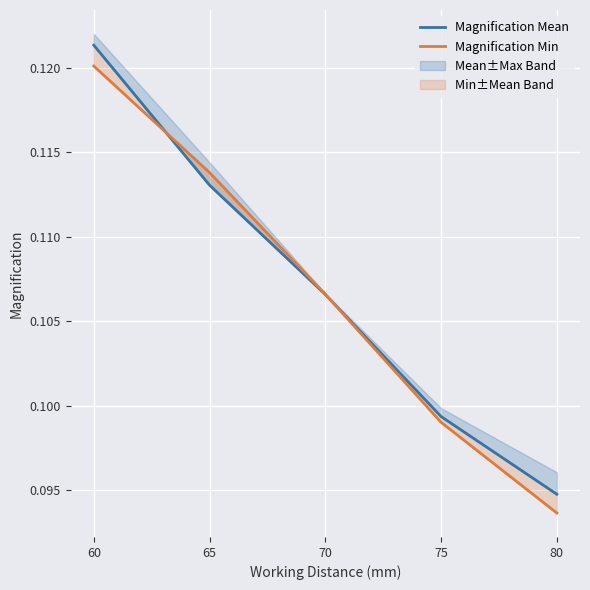

Reading right to left, list all the values displayed in this chart.

Magnification Mean: 80=0.1	75=0.1	70=0.1	65=0.1	60=0.1
Magnification Min: 80=0.1	75=0.1	70=0.1	65=0.1	60=0.1